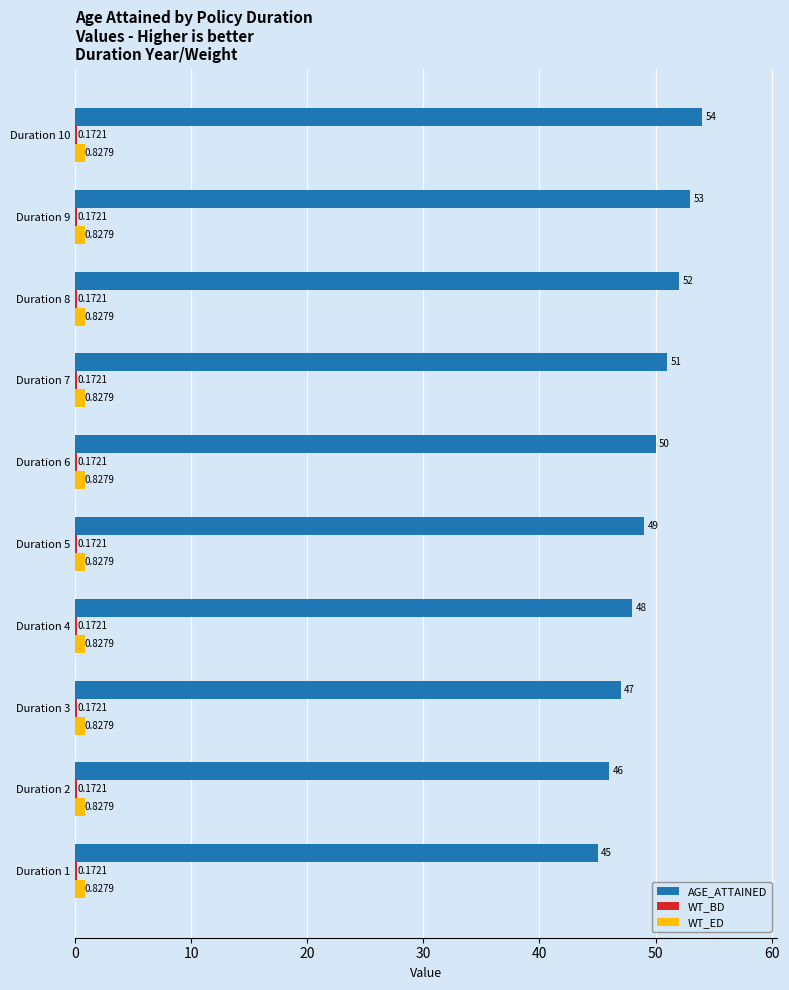

Which series changed the most between Duration 8 and Duration 10?

AGE_ATTAINED